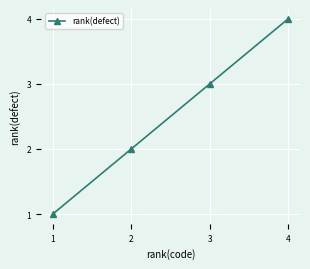

What is the change in value from 1 to 3?

+2